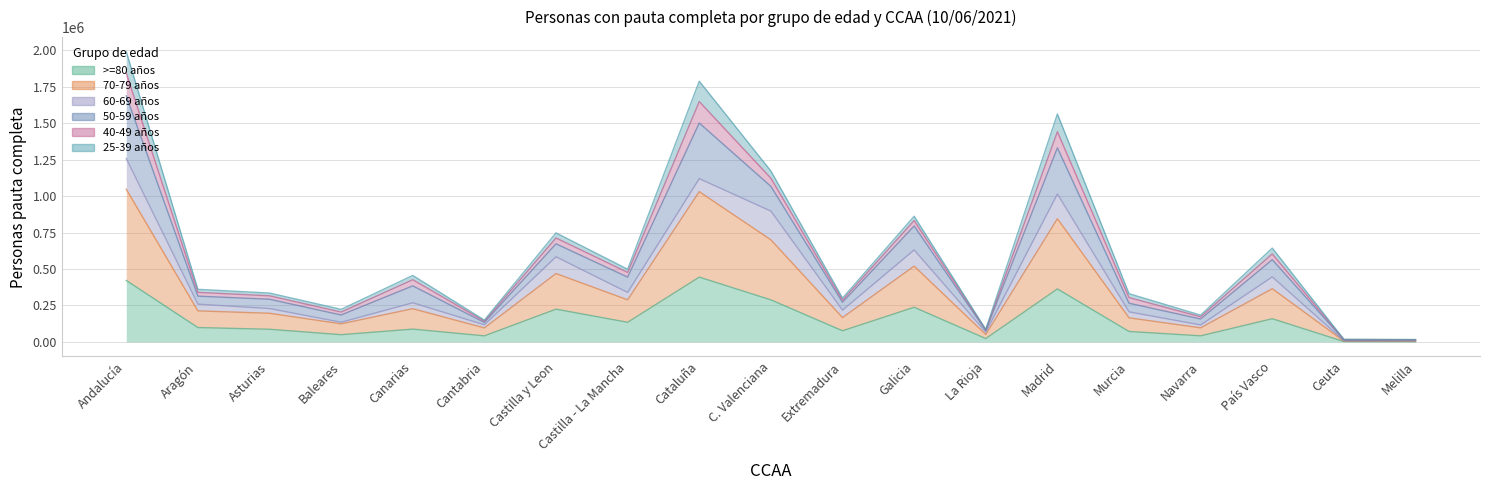

At which category is the sum across all series the highest?

Andalucía